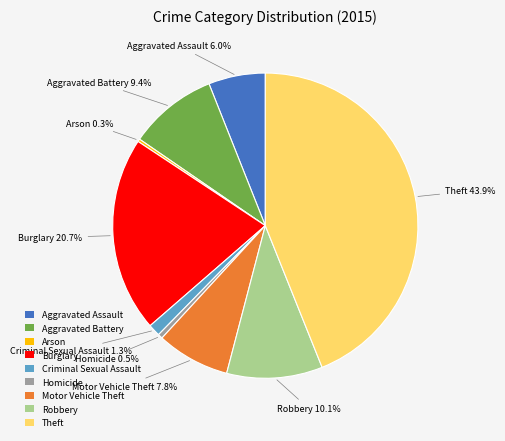

Does Robbery represent more than half of the total?

No